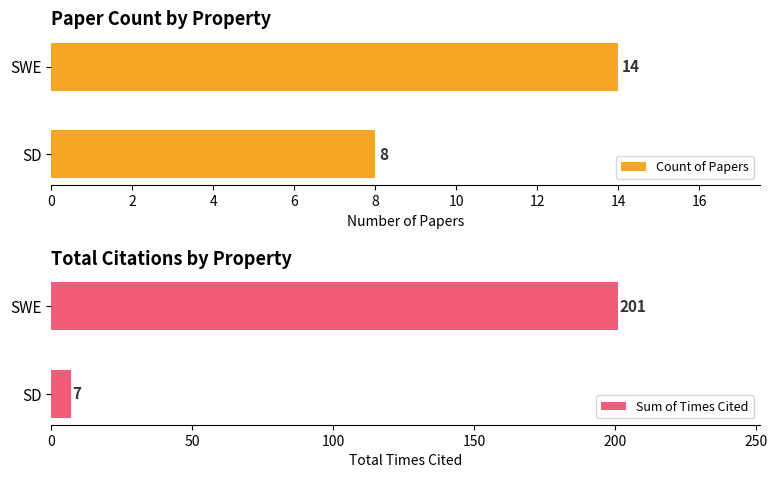

Rank the categories by Count of Papers value from highest to lowest.

SWE, SD